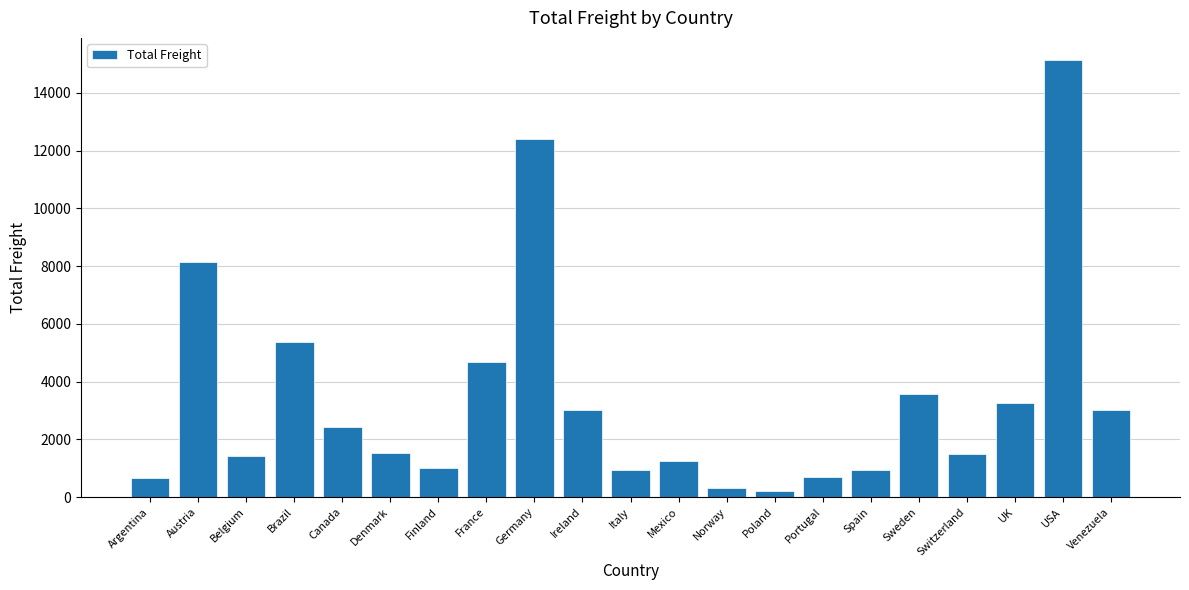

What is the ratio of the value at Belgium to the value at France?

0.3